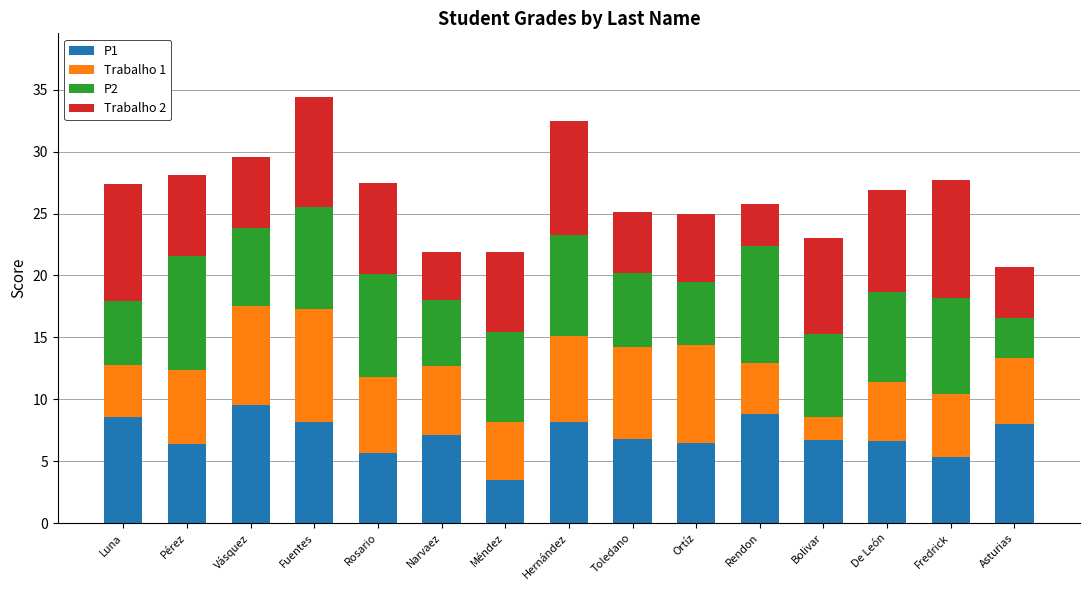

How many distinct data groups are displayed?

4